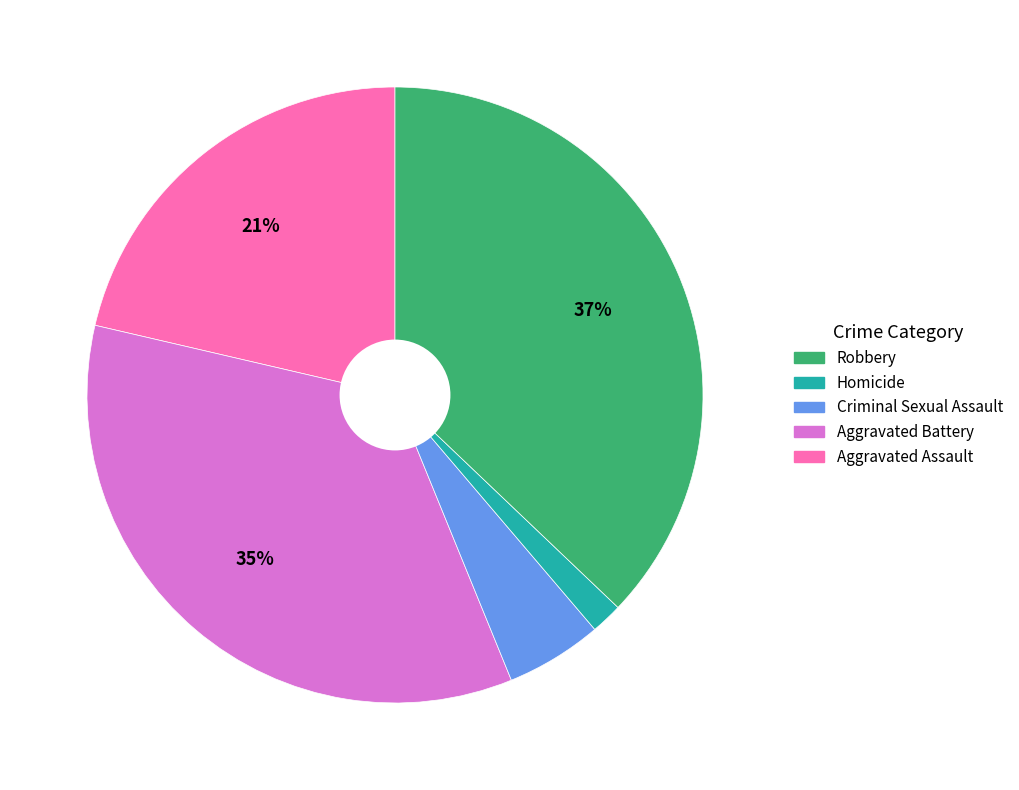

Is there any slice that represents more than half of the pie?

No